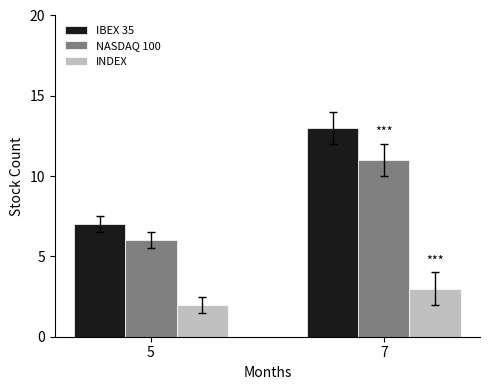

What is the lowest value of the INDEX series?

2